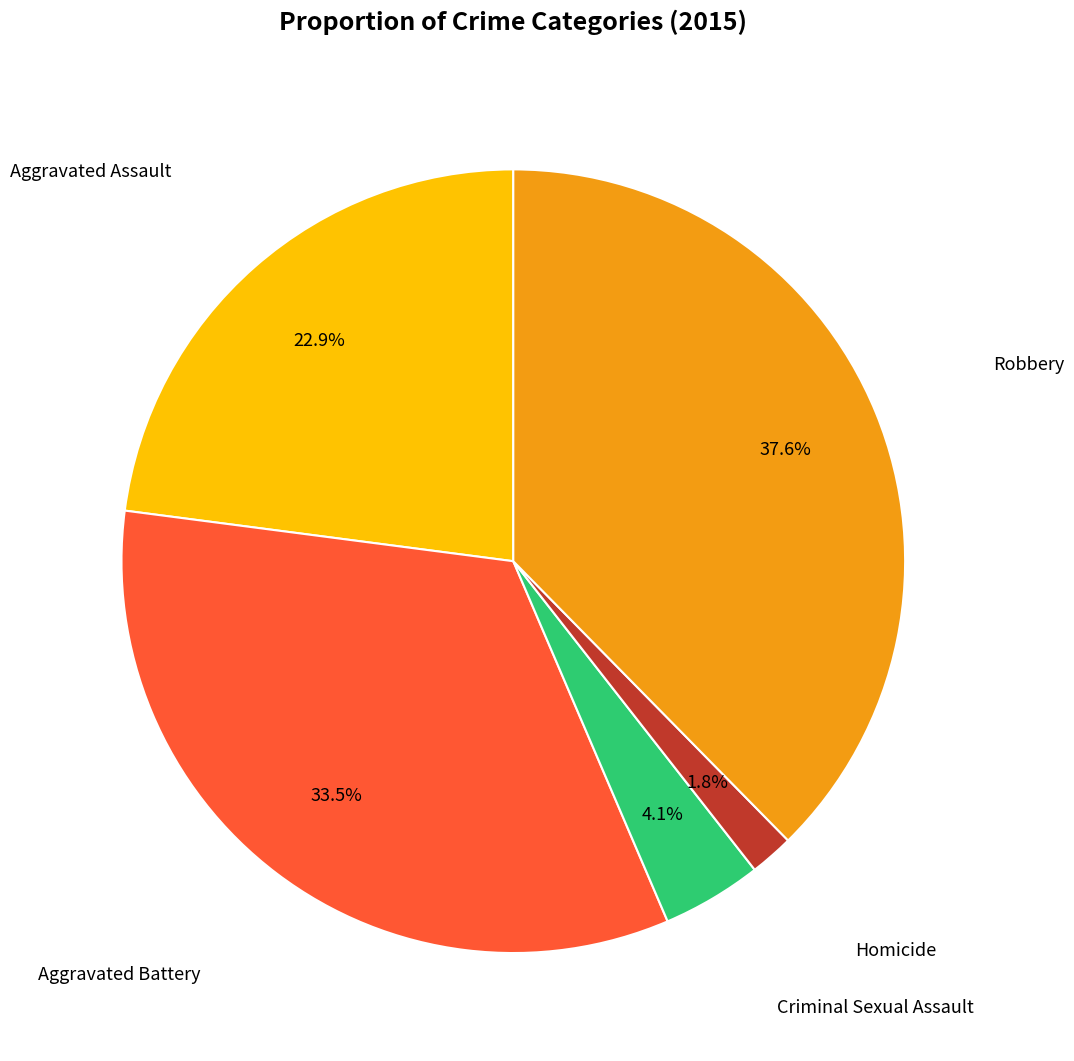

How many slices are in this pie chart?

5